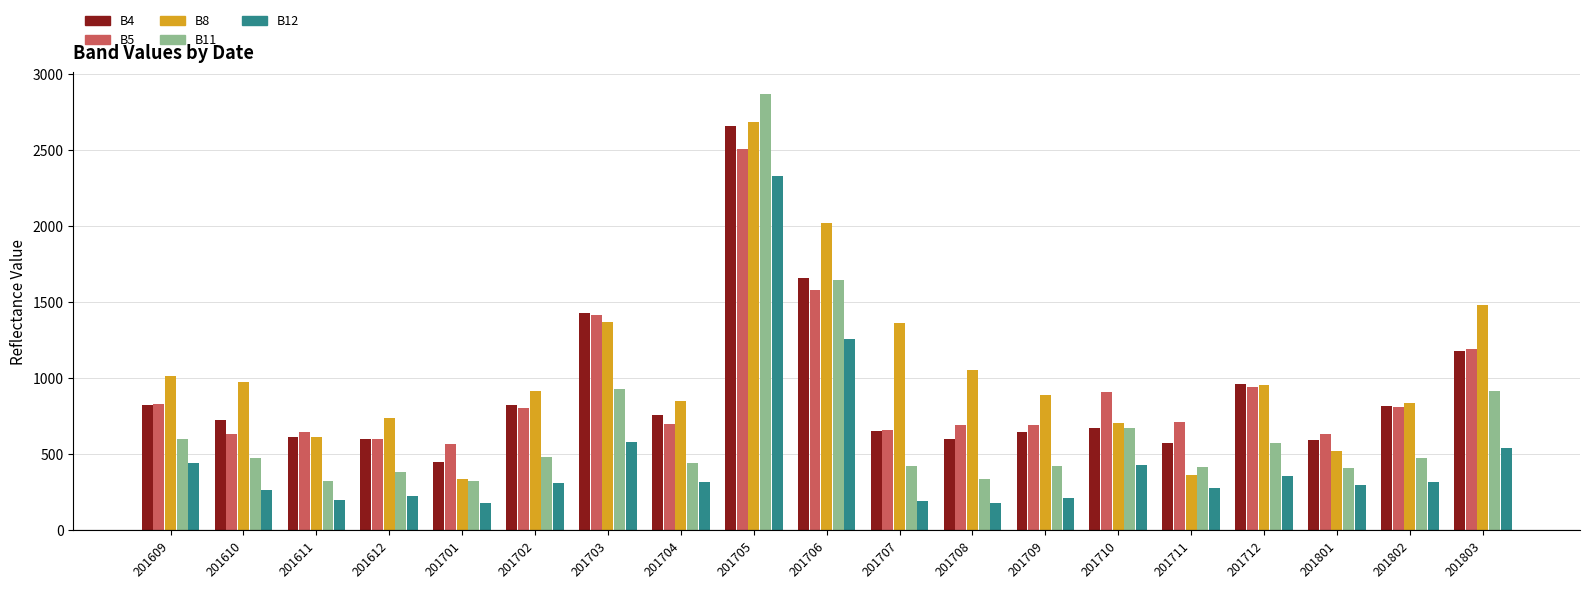

Which series has the widest spread of values?

B11